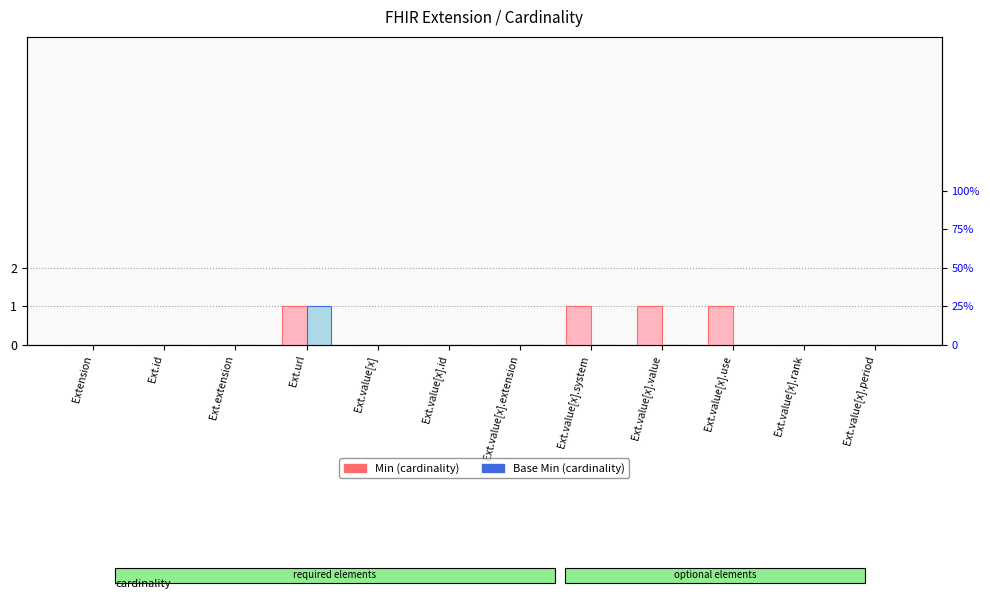

What is the difference between the maximum and minimum values in the Min series?

1